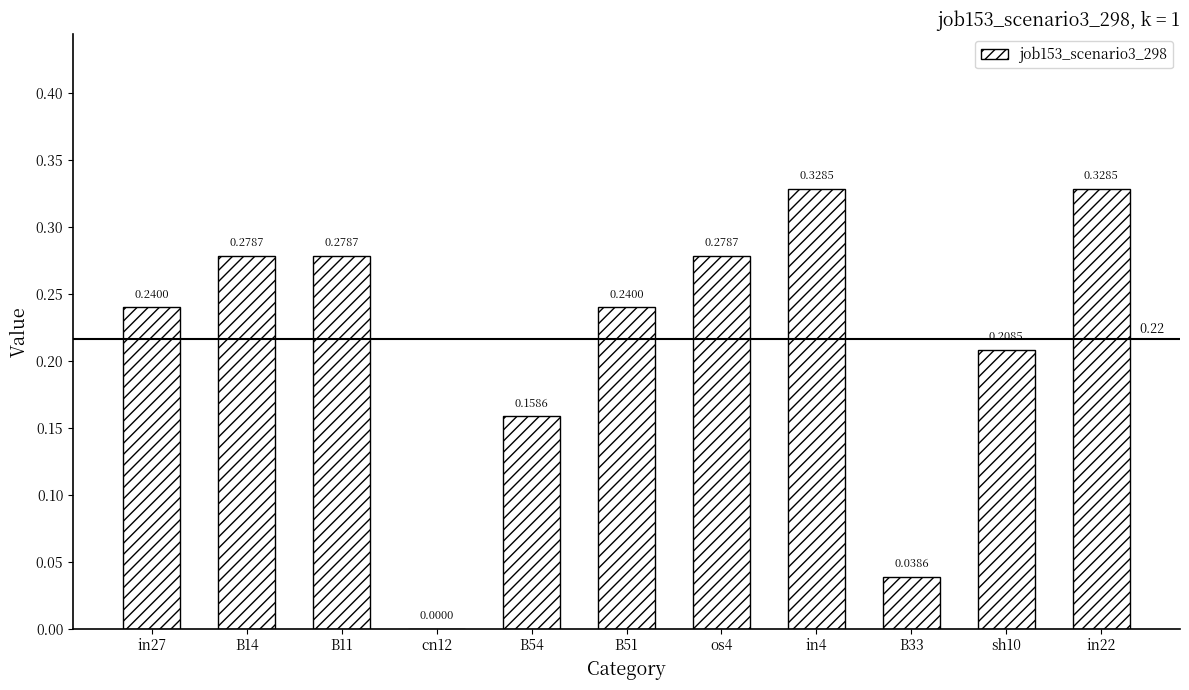

What is the sum of the values at in22 and B14?

0.6